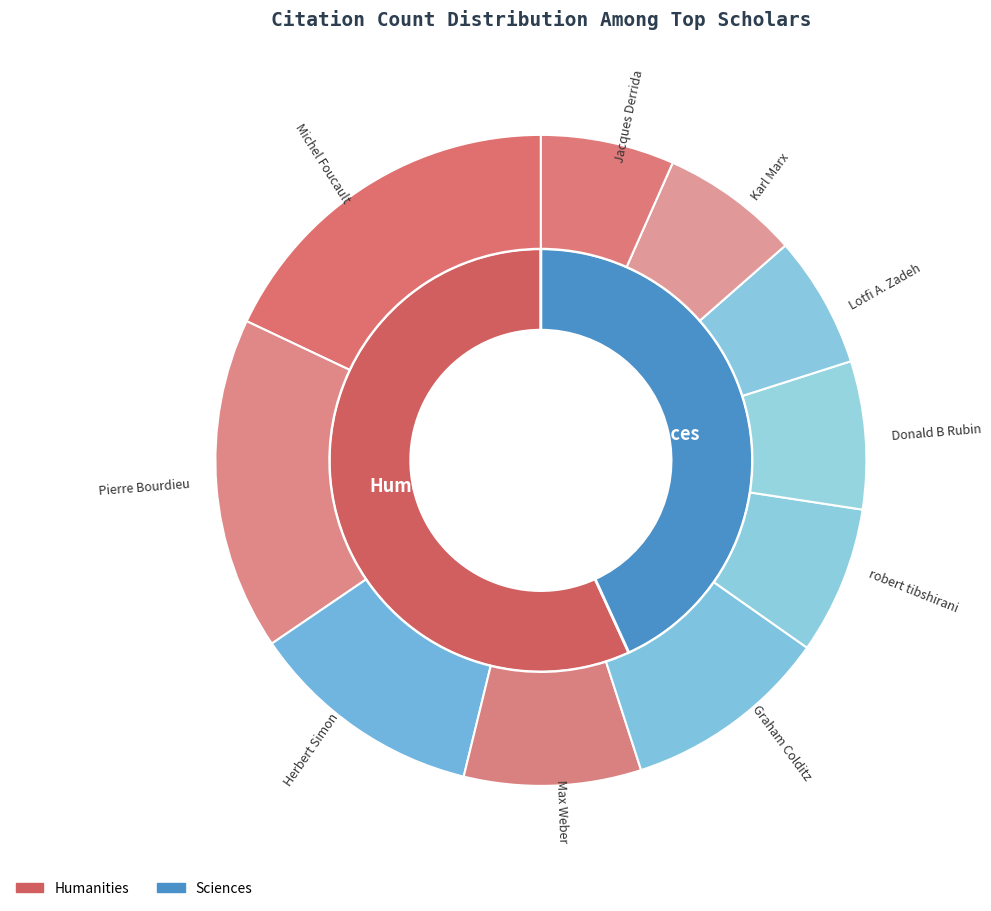

True or false: Lotfi A. Zadeh accounts for 7% of the total.

True